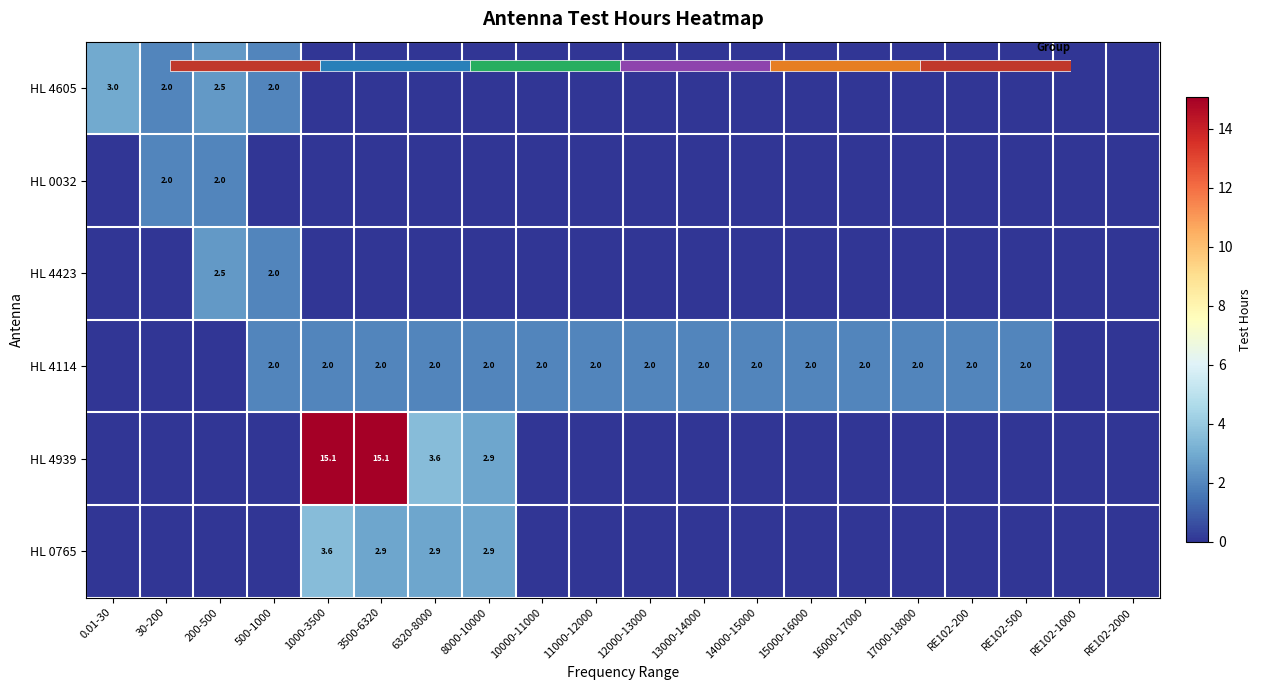

How many values in HL 0765 are above zero?

4